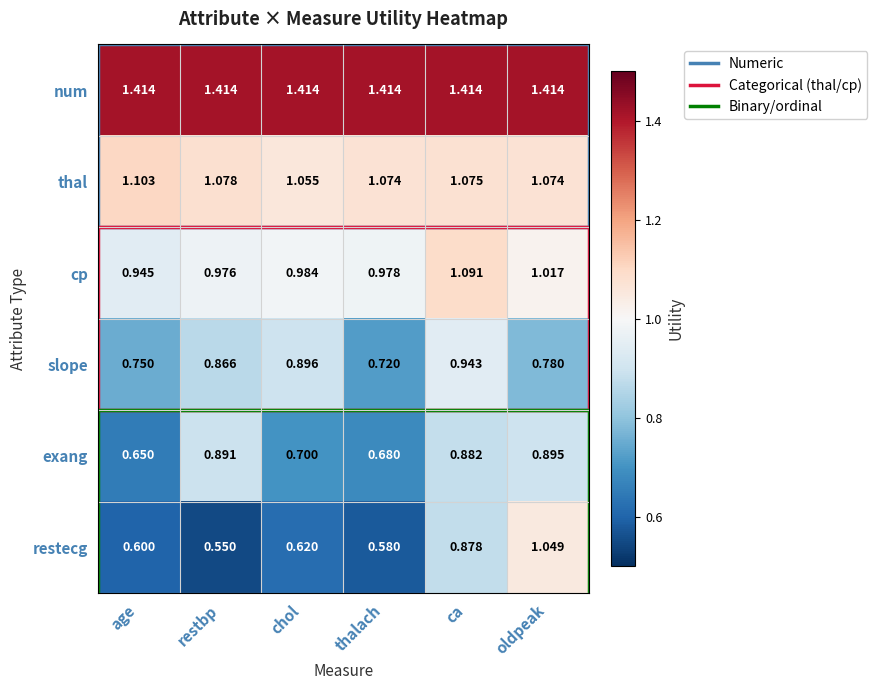

At which category is the sum across all series the highest?

ca